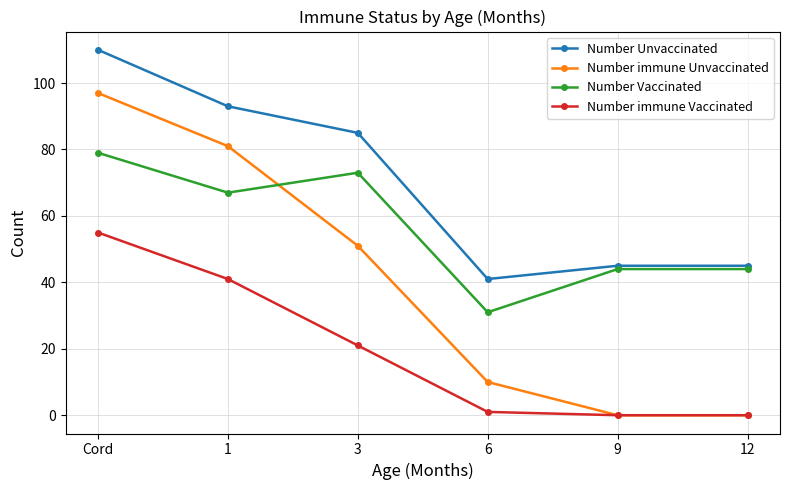

What is the value of the Number immune Unvaccinated point at the 1st from the left?

97